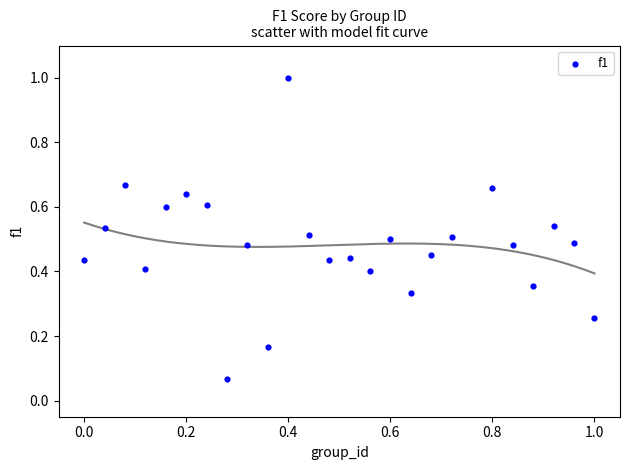

Count the number of points in this scatter plot.

25